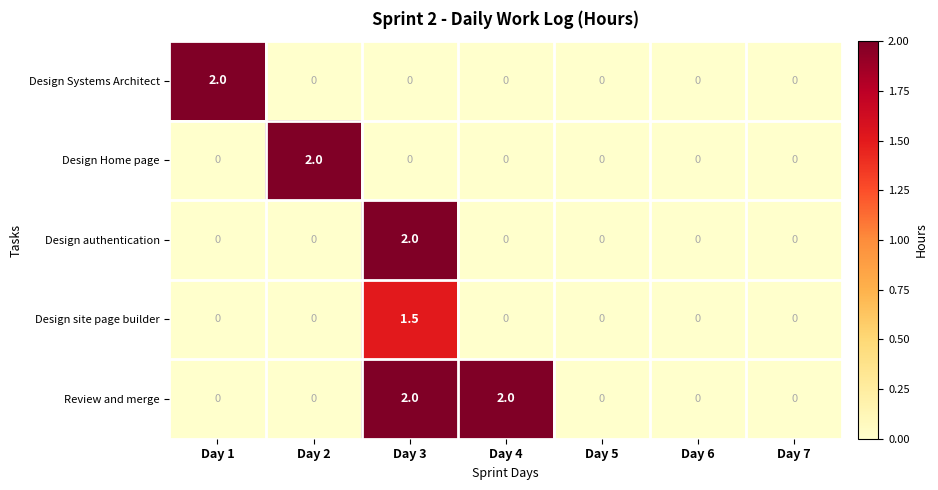

What is the average value of the Design Systems Architect series?

0.3